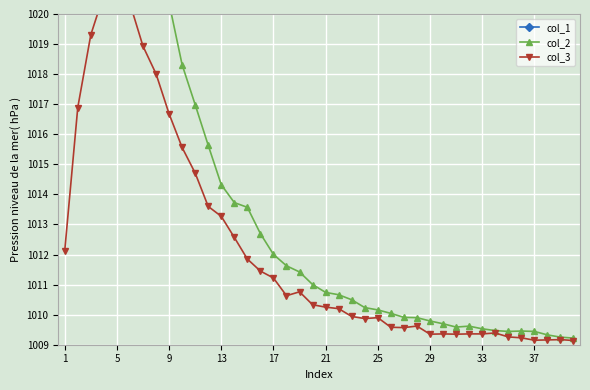

What is the average value of the col_3 series?

1012.3